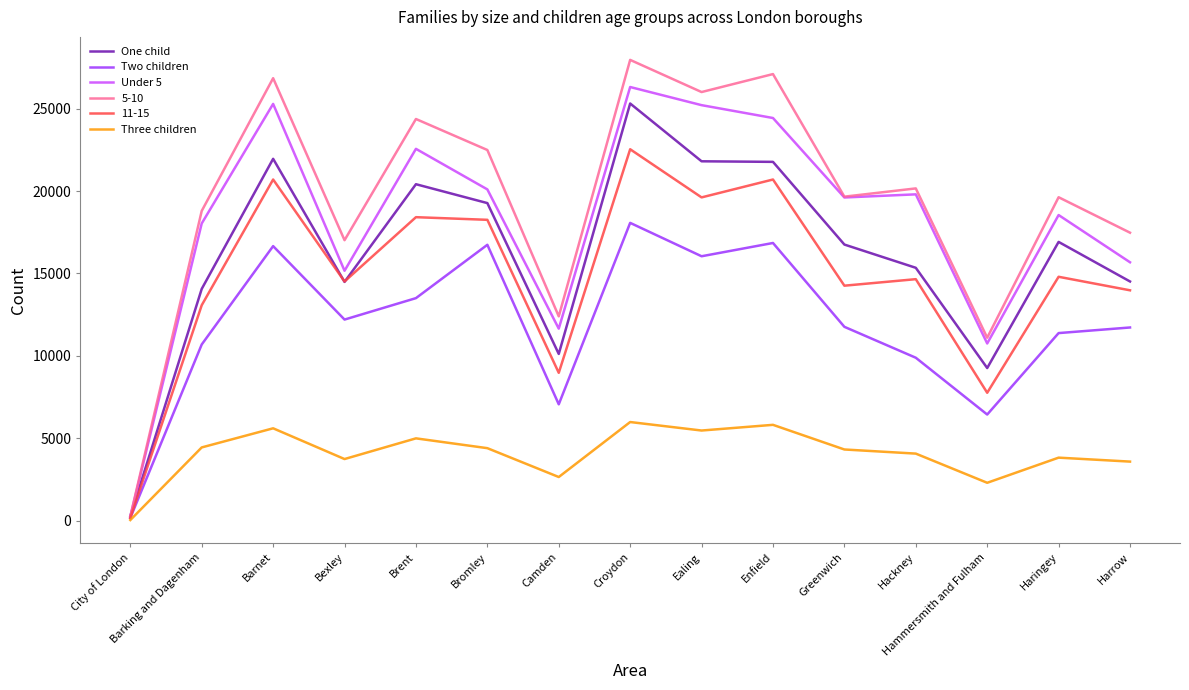

How many intersections are there between One child and Under 5?

1